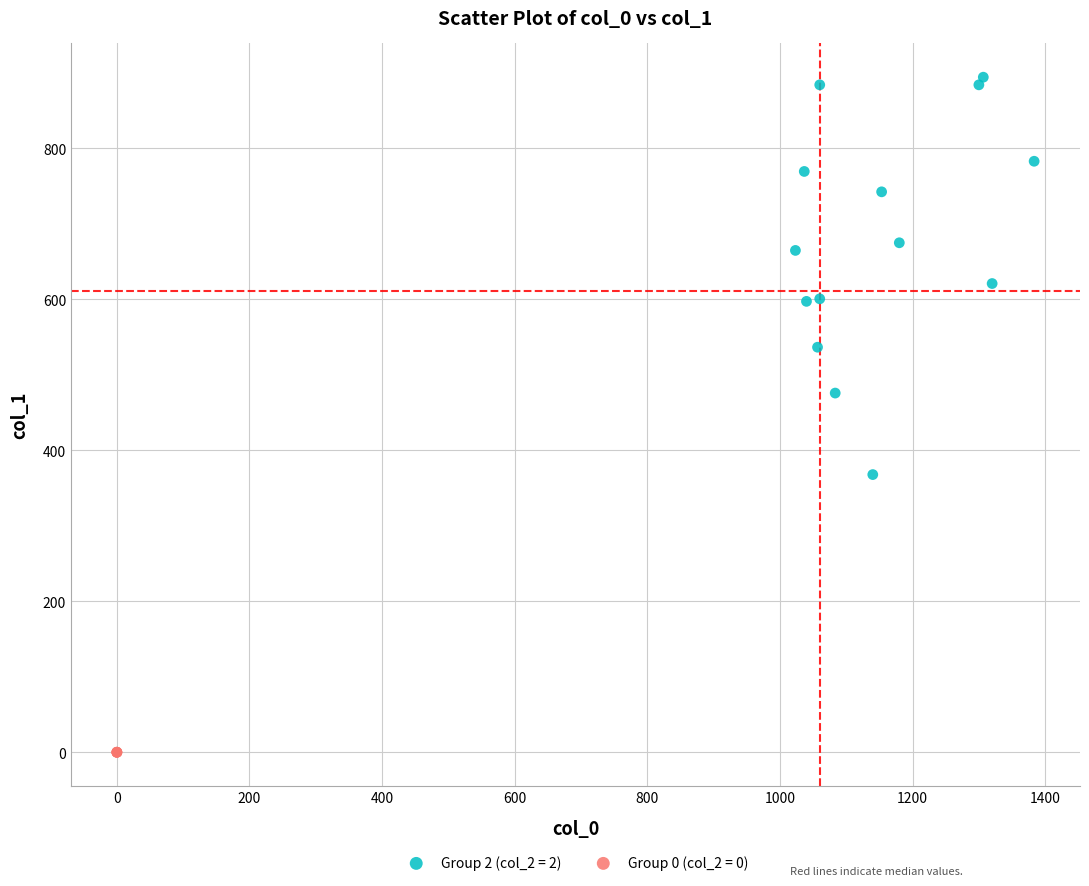

Which series reaches the maximum Y coordinate?

Group 2 (col_2 = 2)